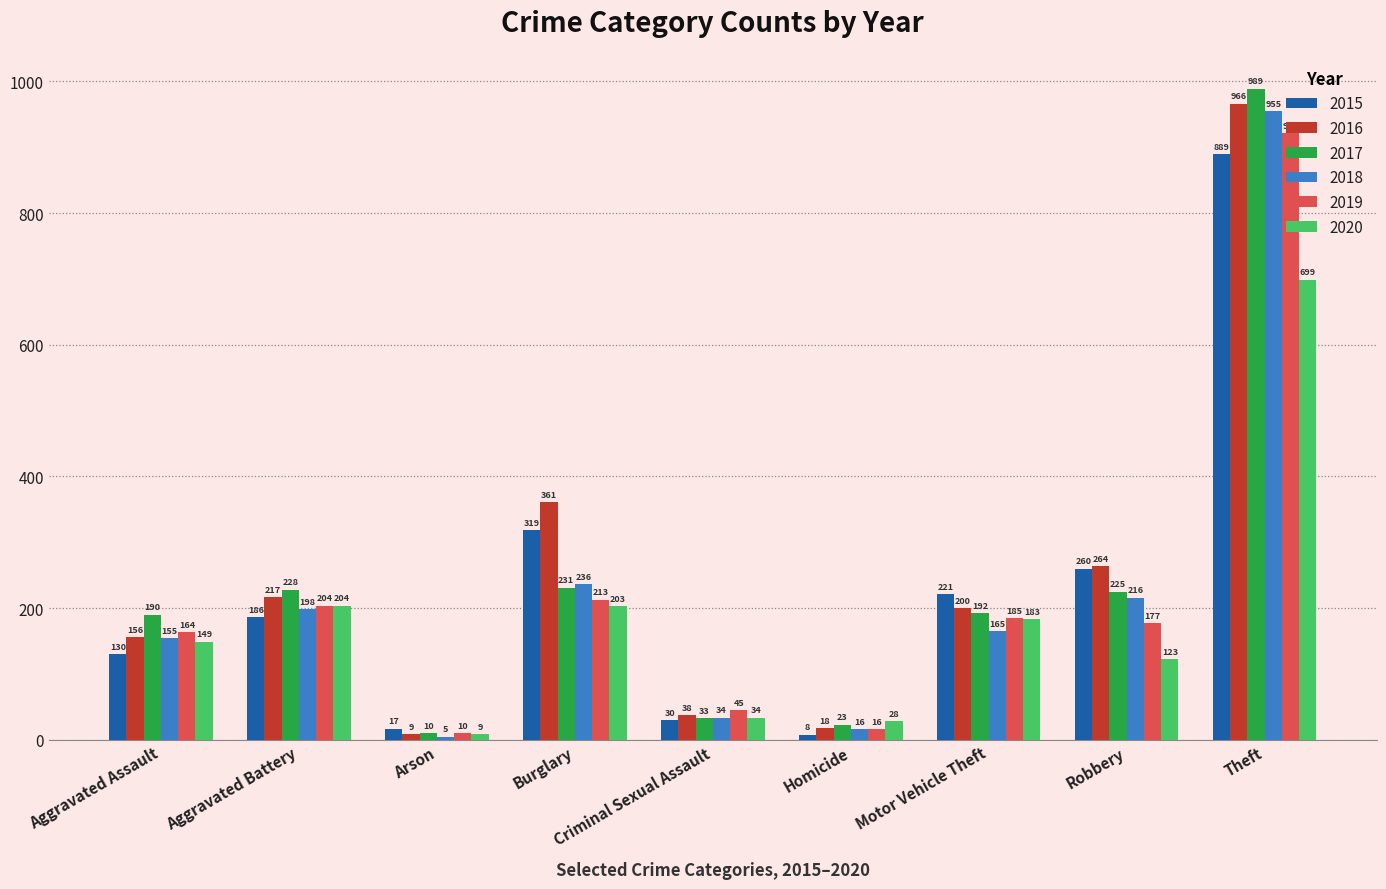

How many bars are there in total?

54